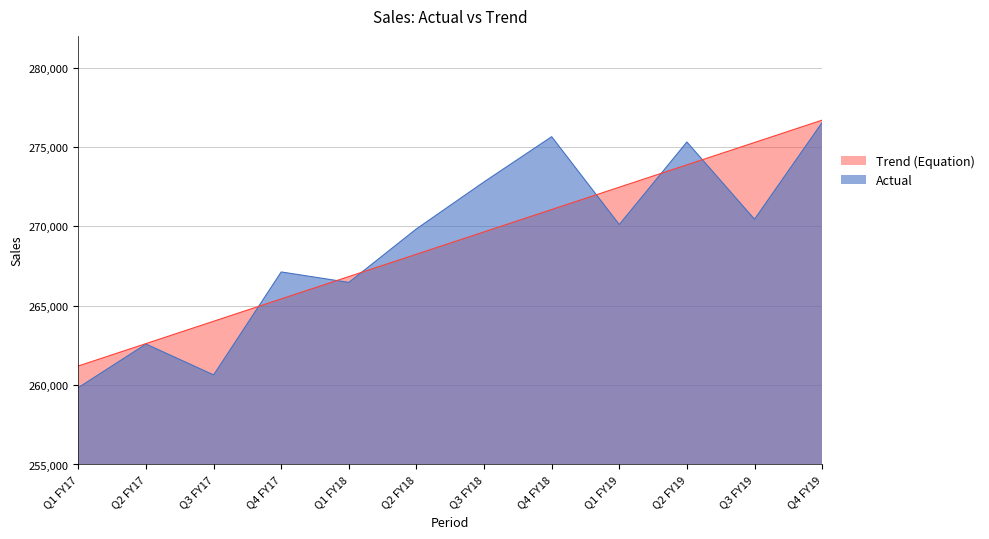

Is the value of Trend (Equation) at Q3 FY18 greater than the value of Actual at Q3 FY18?

No